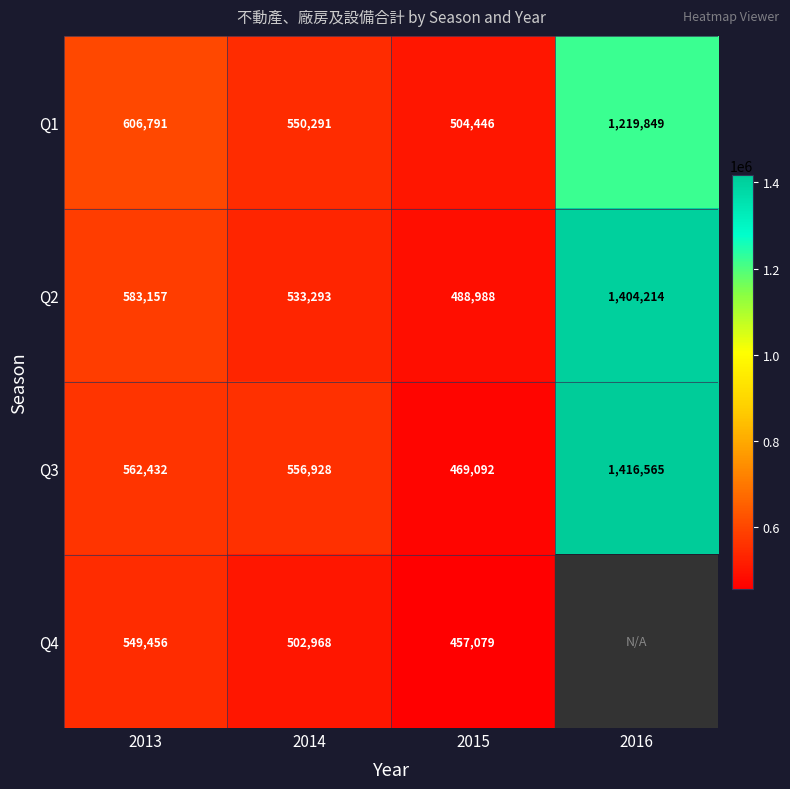

Which category has the highest value in the Q4 series?

2013